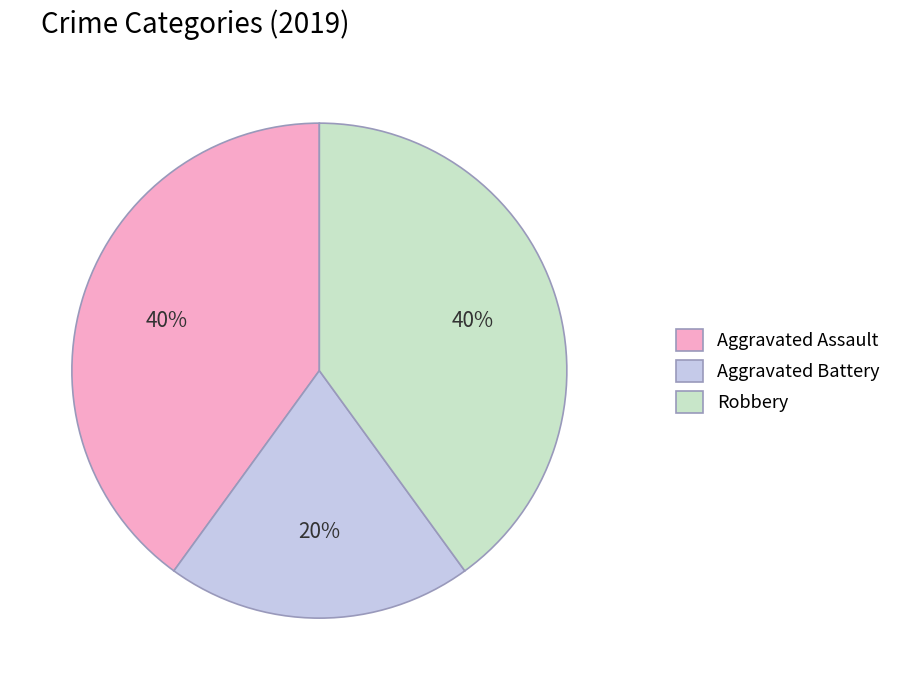

Is it true that Aggravated Assault is 47% of the pie?

False